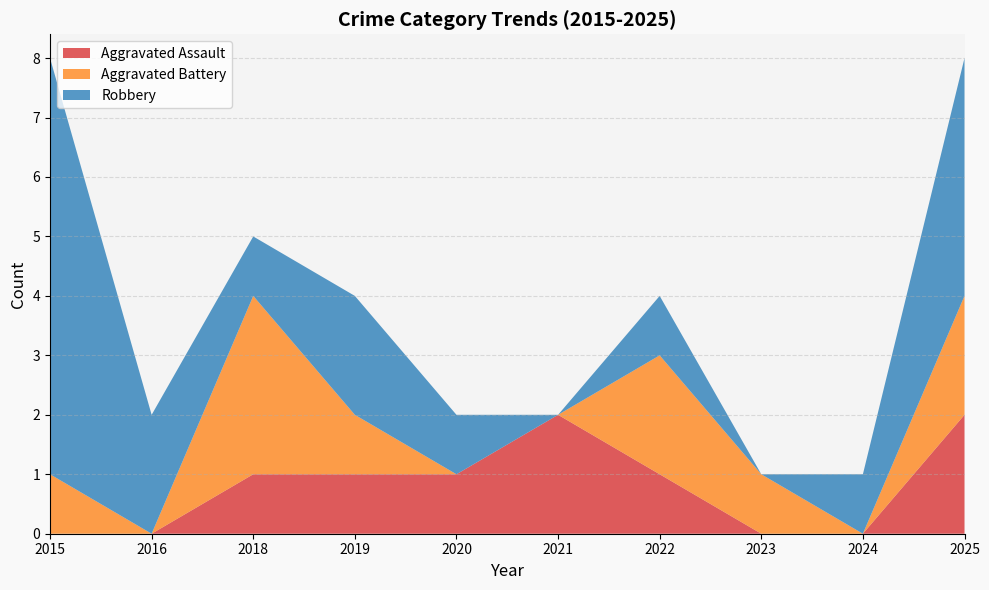

Reading right to left, transcribe all the data shown in this chart.

Aggravated Assault: 2025=2	2024=0	2023=0	2022=1	2021=2	2020=1	2019=1	2018=1	2016=0	2015=0
Aggravated Battery: 2025=2	2024=0	2023=1	2022=2	2021=0	2020=0	2019=1	2018=3	2016=0	2015=1
Robbery: 2025=4	2024=1	2023=0	2022=1	2021=0	2020=1	2019=2	2018=1	2016=2	2015=7